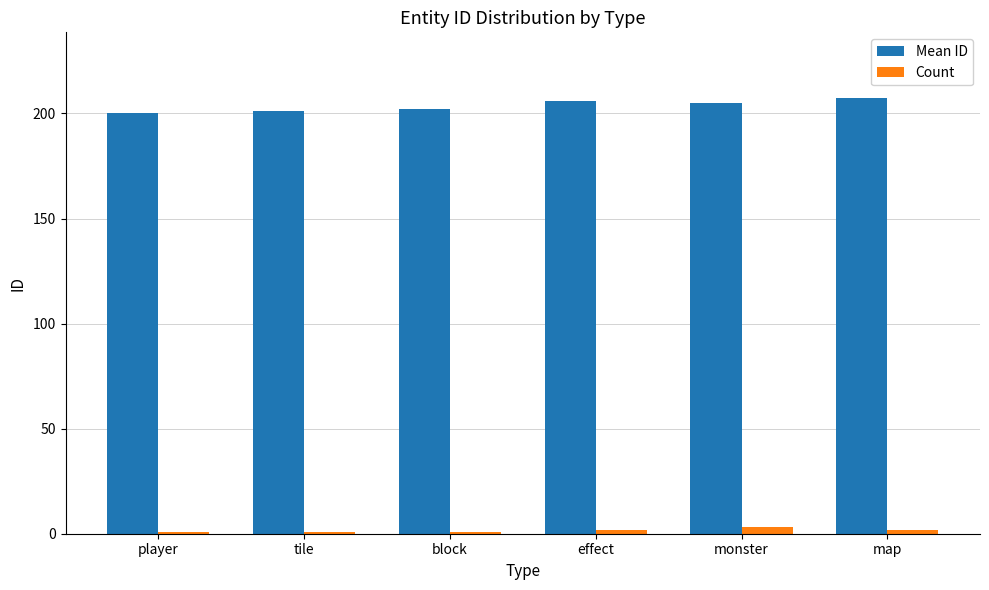

Count the number of data series in this chart.

2